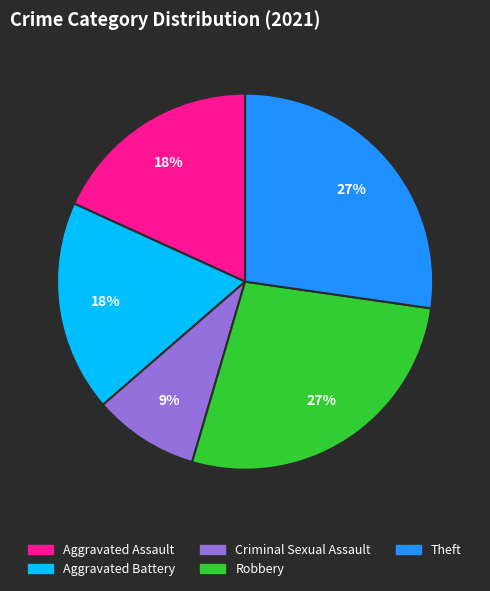

True or false: Robbery accounts for 20% of the total.

False